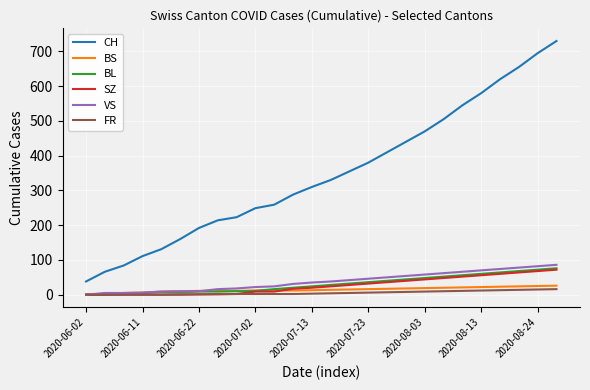

What is the maximum value shown in the chart?

730